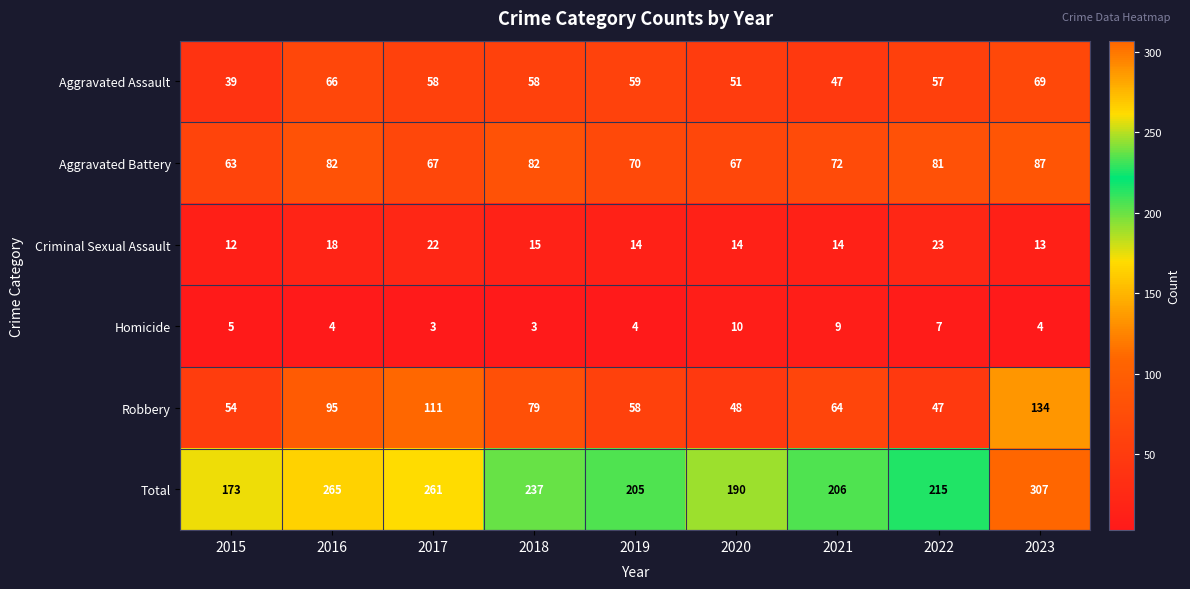

How many data points does each series have?

9